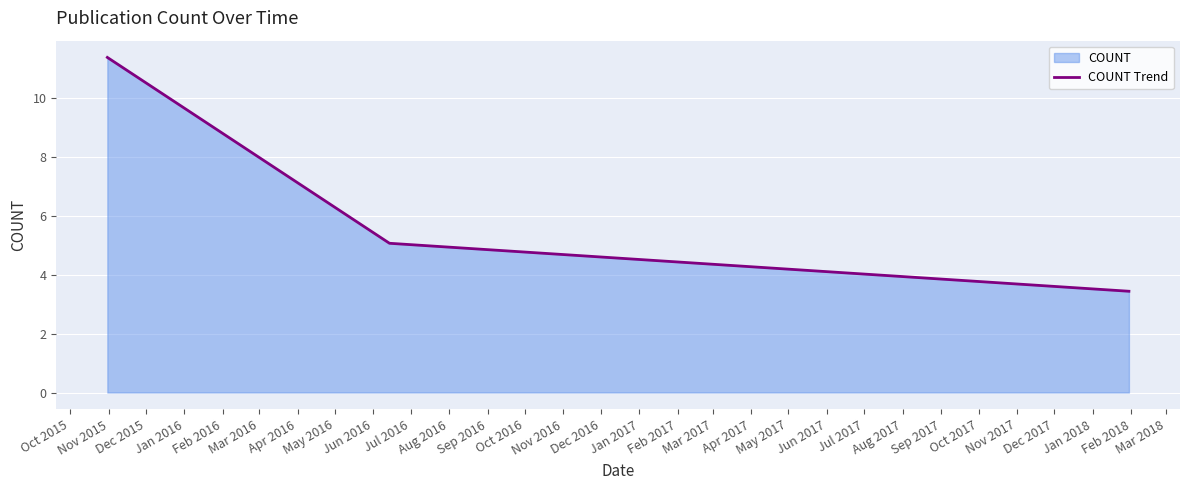

Reading right to left, transcribe all the data shown in this chart.

3.4	5.1	11.4